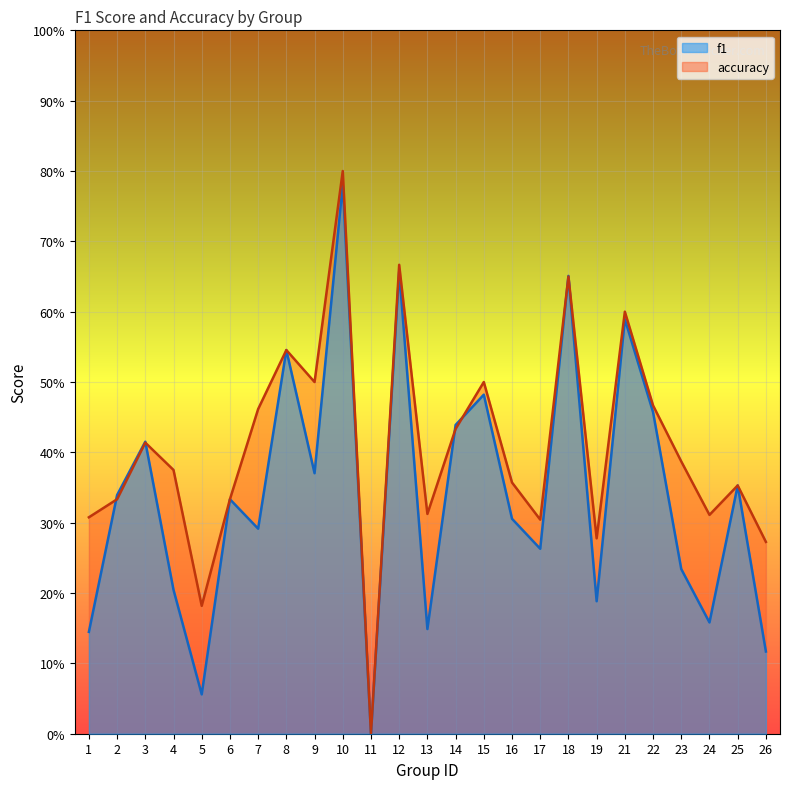

Which series ends up on top after the final intersection of f1 and accuracy?

accuracy